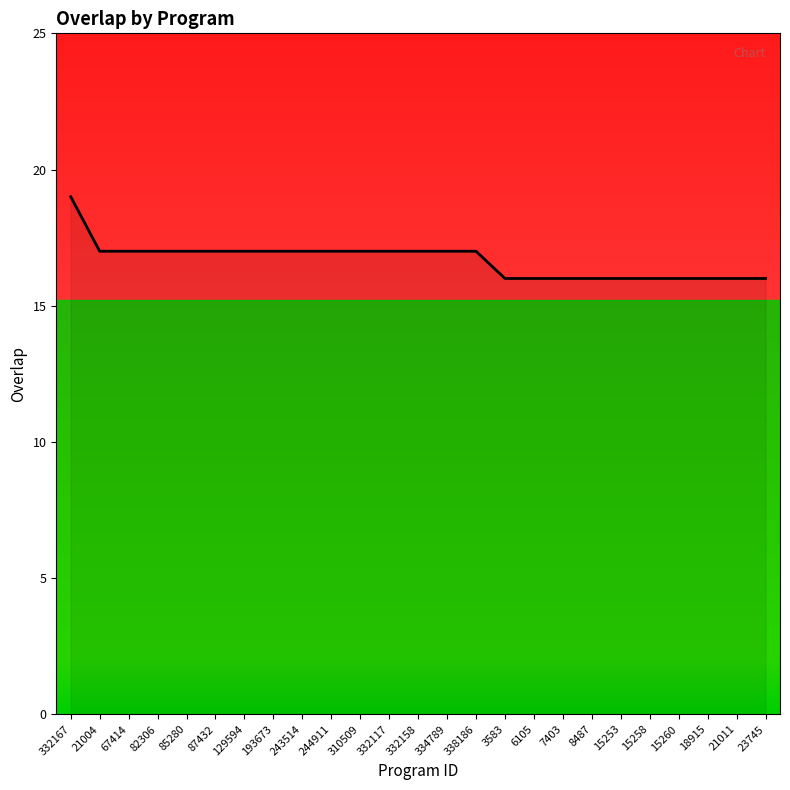

What is the difference between the second highest and second lowest values?

1